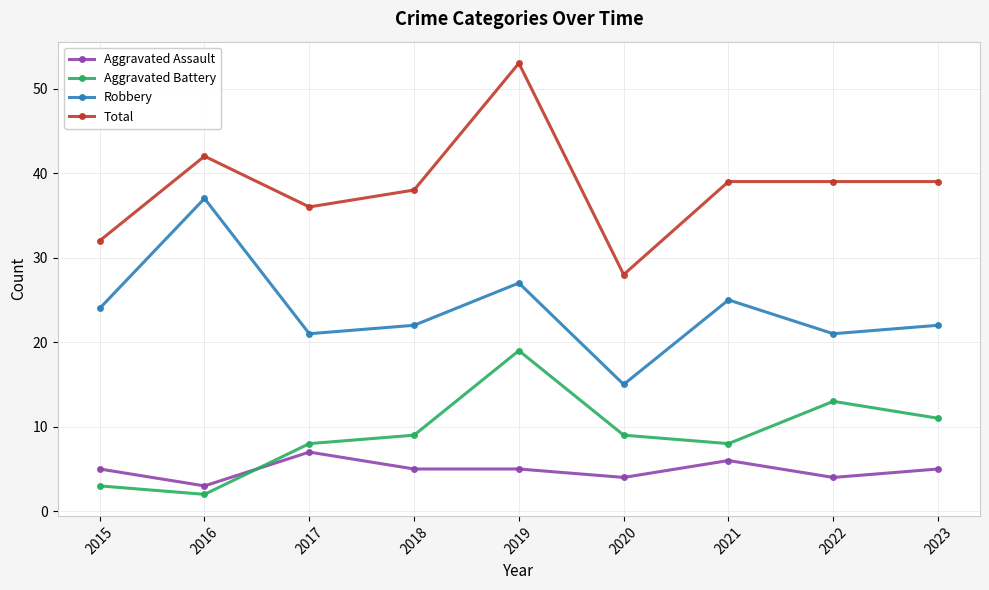

What is the lowest value of the Aggravated Assault series?

3